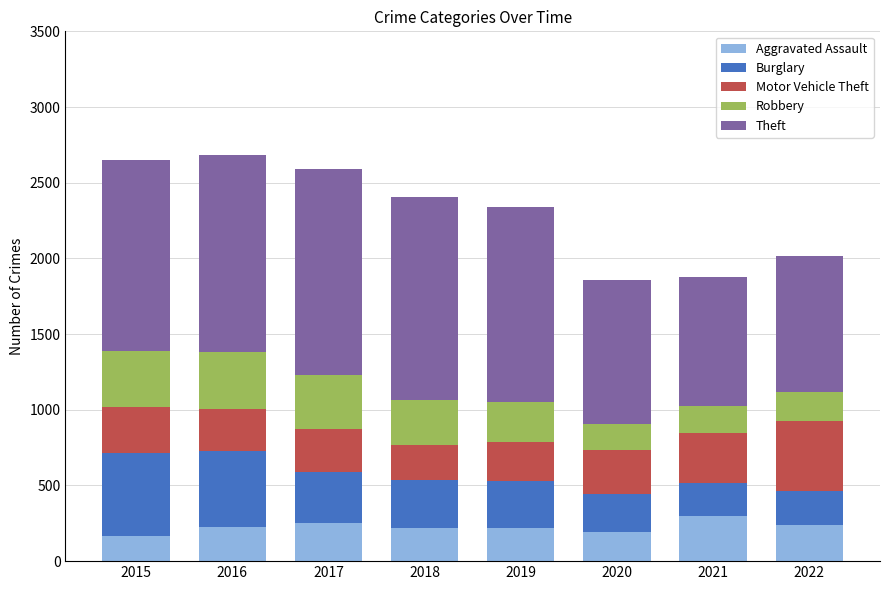

What is the total value across all series at 2016?

2680